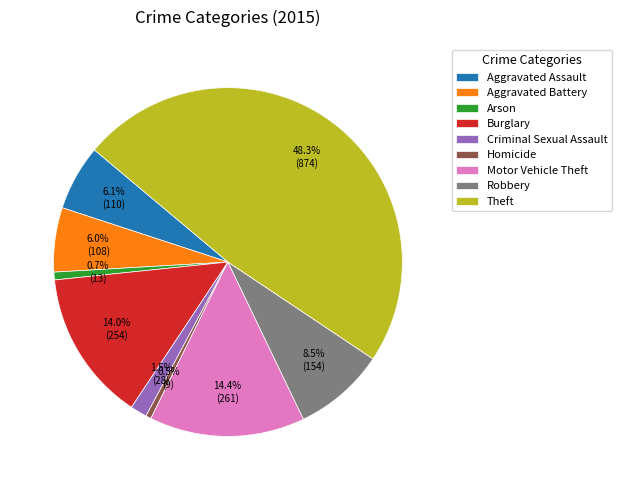

Is there any slice that represents more than half of the pie?

No